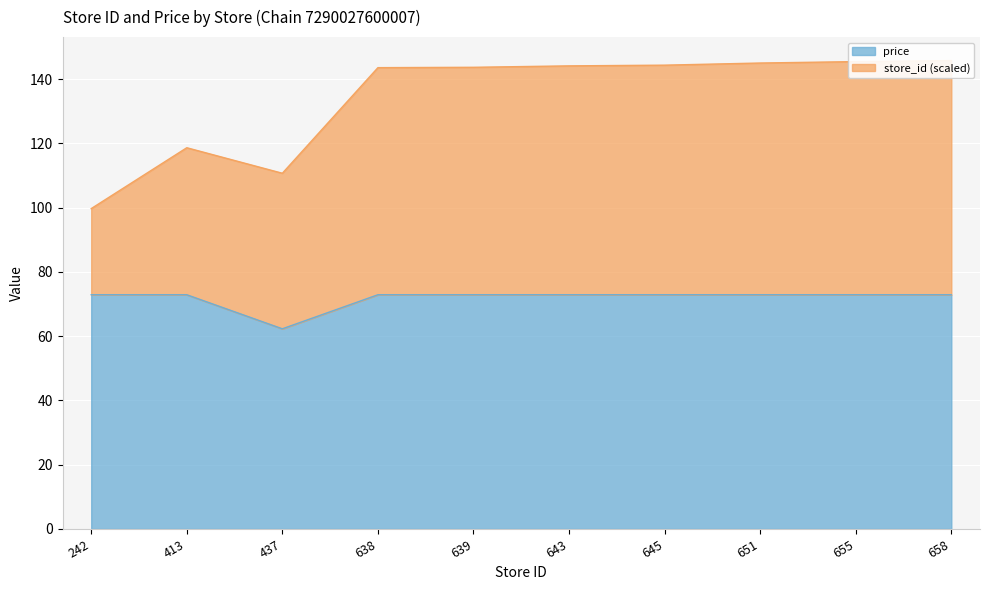

List the series in order of their peak value, lowest first.

price, store_id